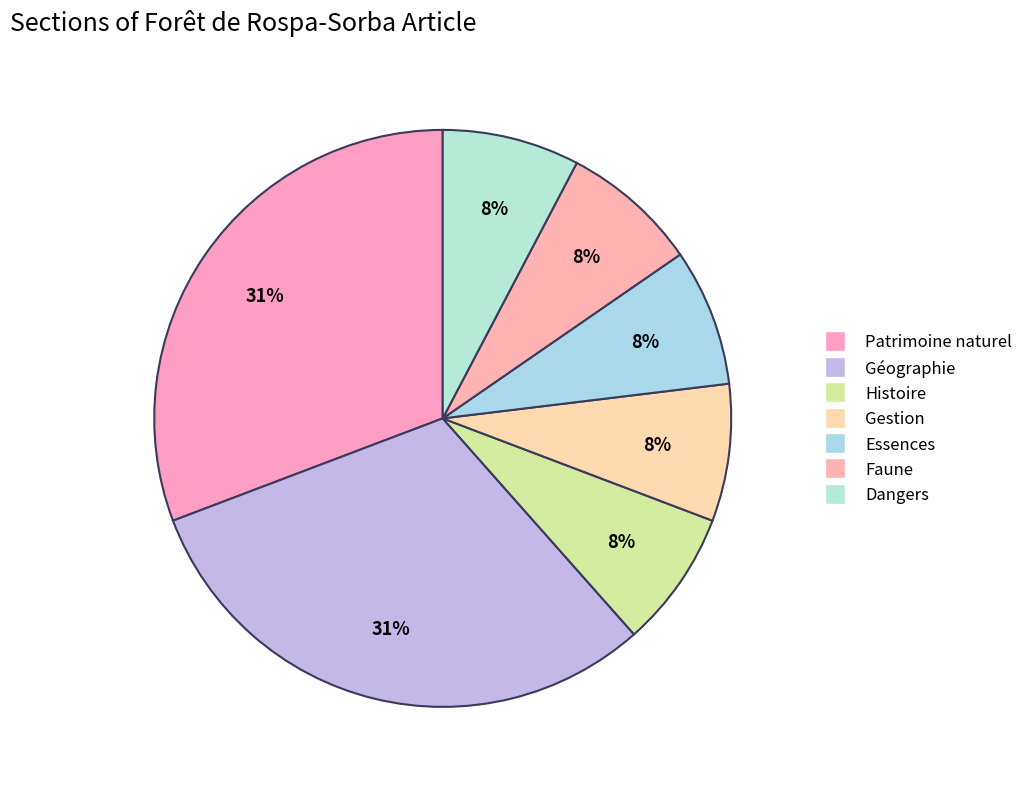

How many segments does this pie chart have?

7